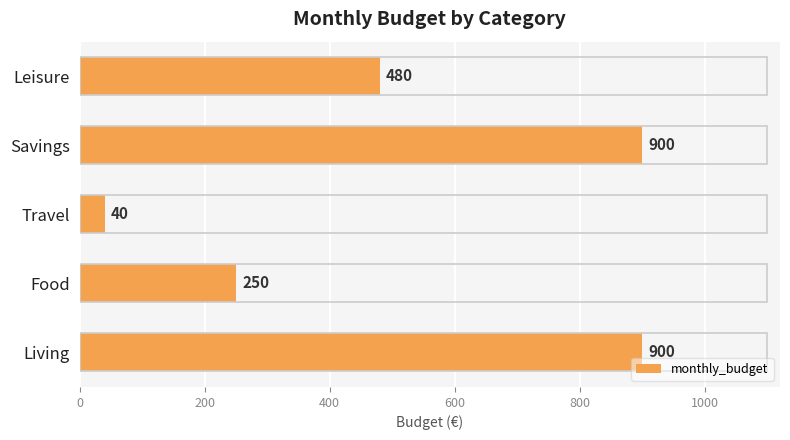

What is the sum of the values at Savings and Travel?

940